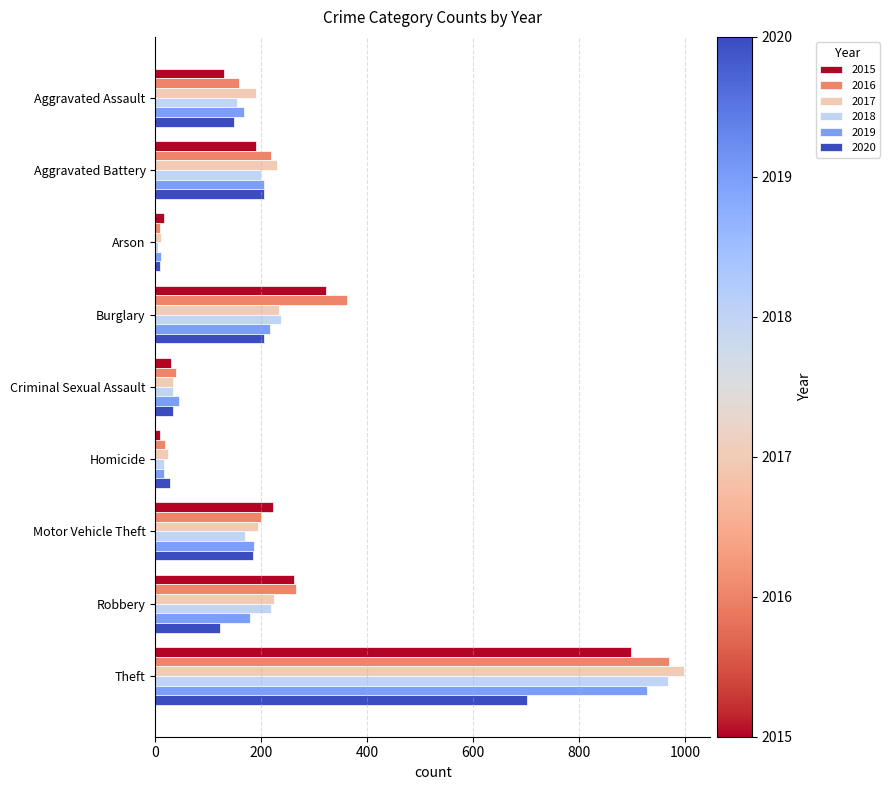

What is the total value across all series at Aggravated Battery?

1246